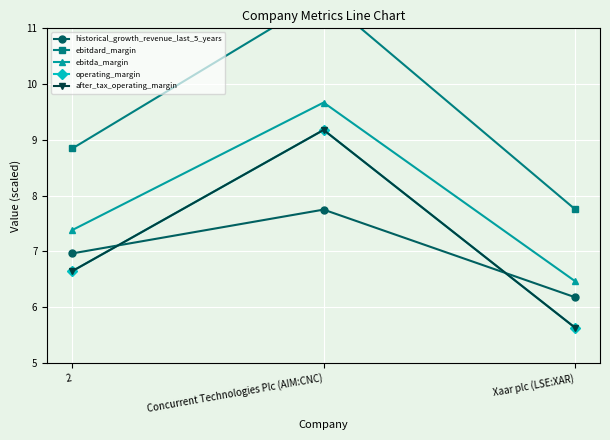

How many lines are shown in the chart?

5